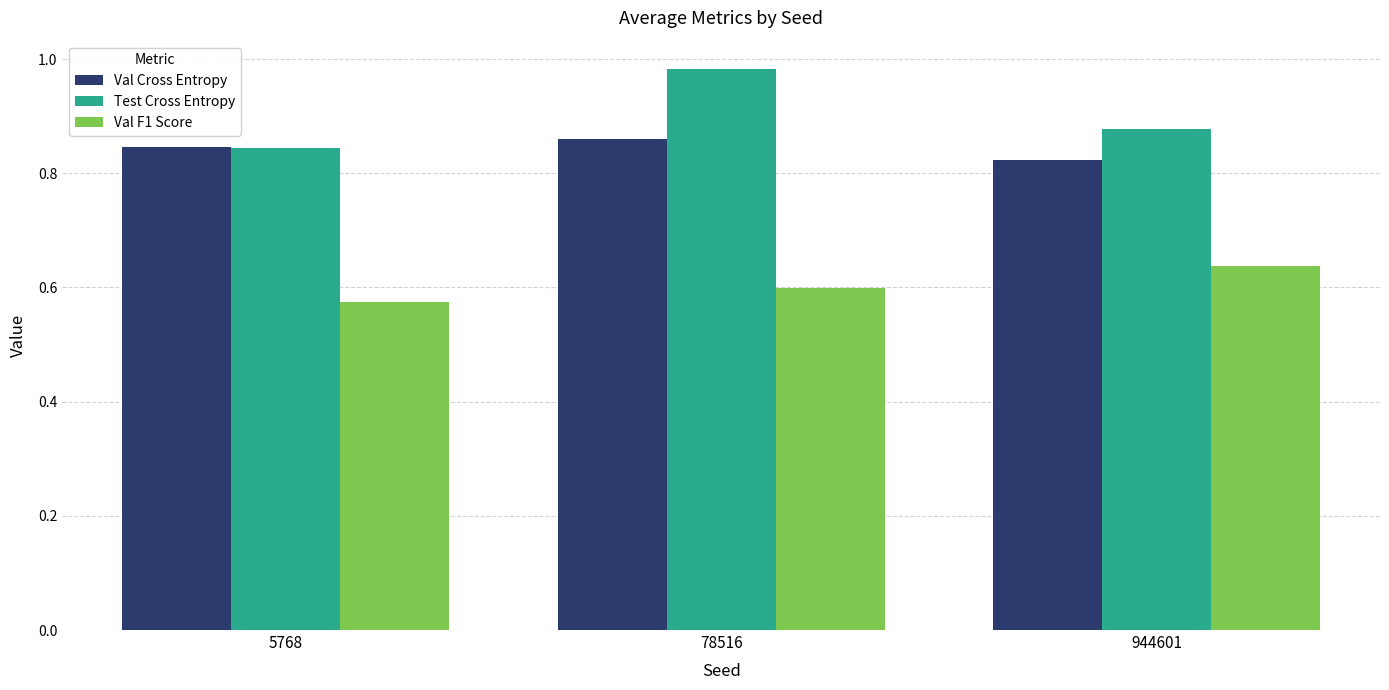

The Test Cross Entropy series shows 0.2 at 78516. True or false?

False